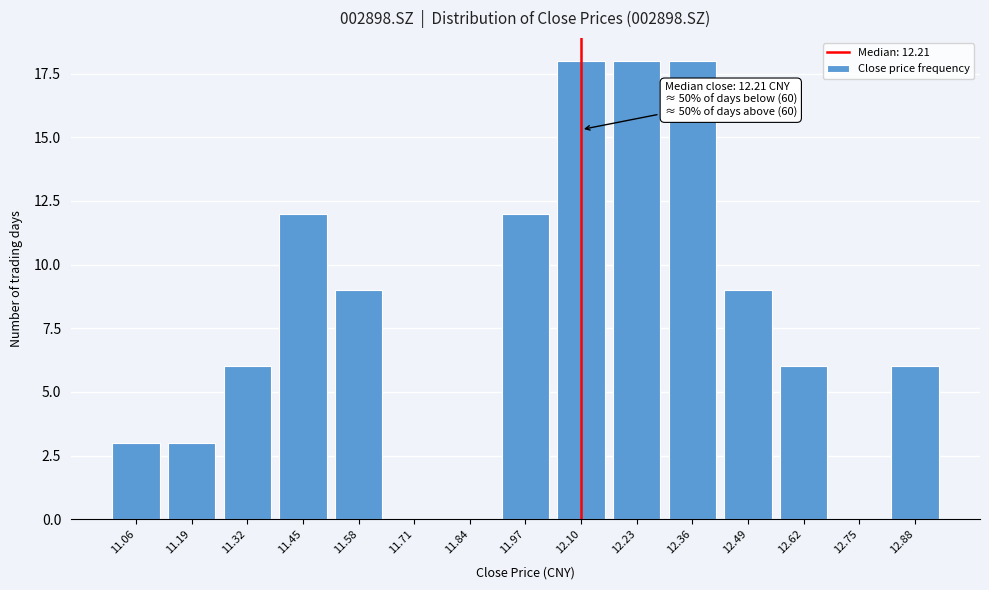

Reading right to left, list all the values displayed in this chart.

12.88=6	12.75=0	12.62=6	12.49=9	12.36=18	12.23=18	12.10=18	11.97=12	11.84=0	11.71=0	11.58=9	11.45=12	11.32=6	11.19=3	11.06=3